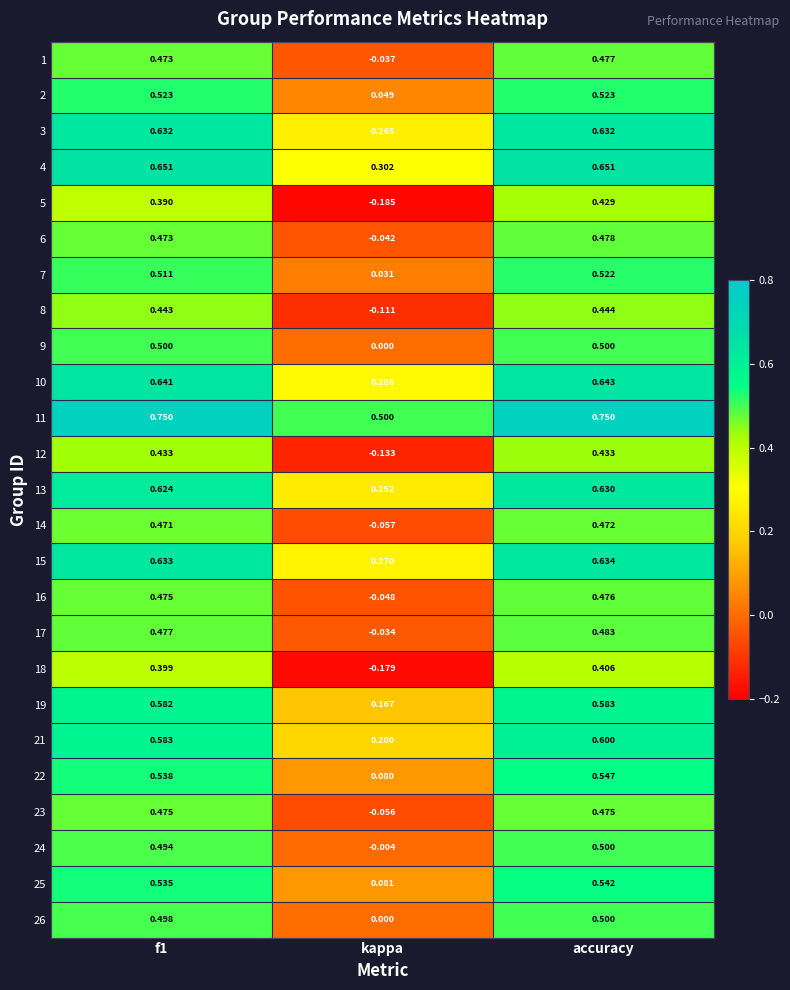

At which category is the sum across all series the highest?

accuracy